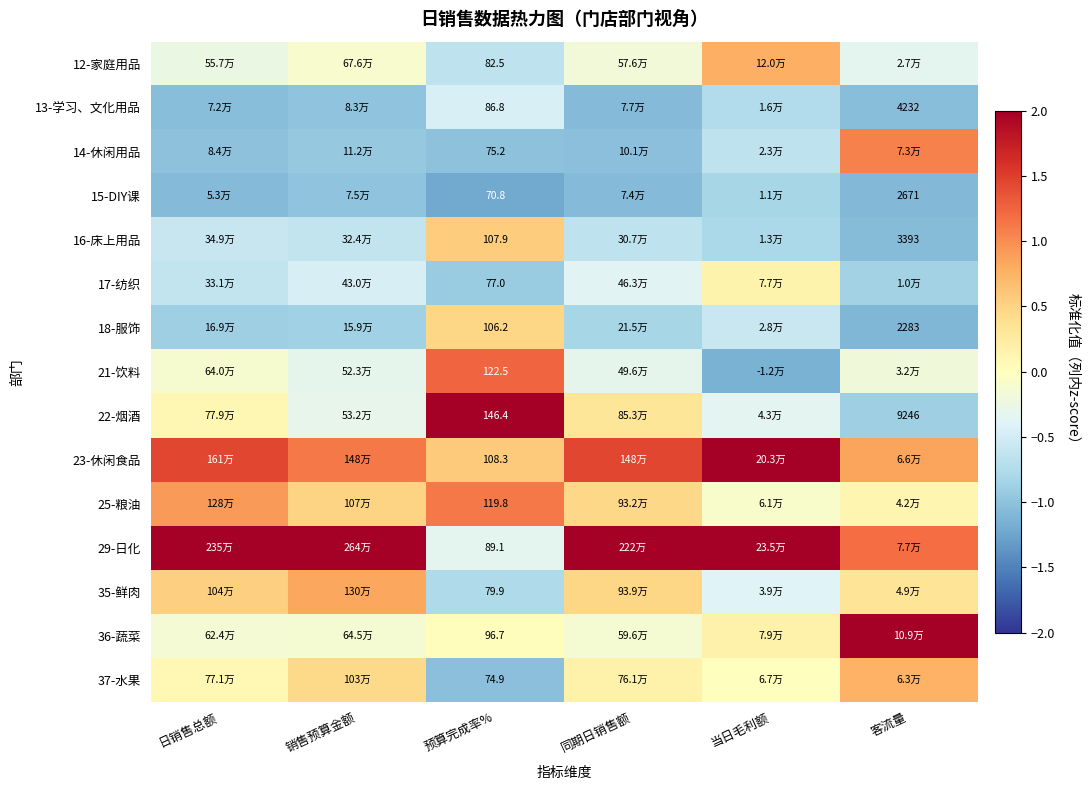

At which category is the sum across all series the highest?

预算完成率%